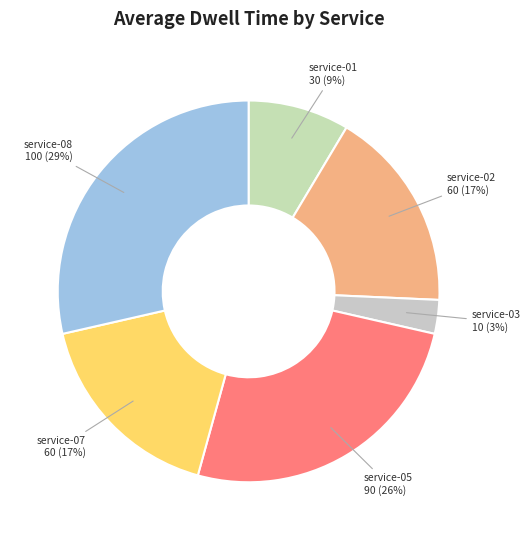

Which category has the smallest portion of the pie?

service-03